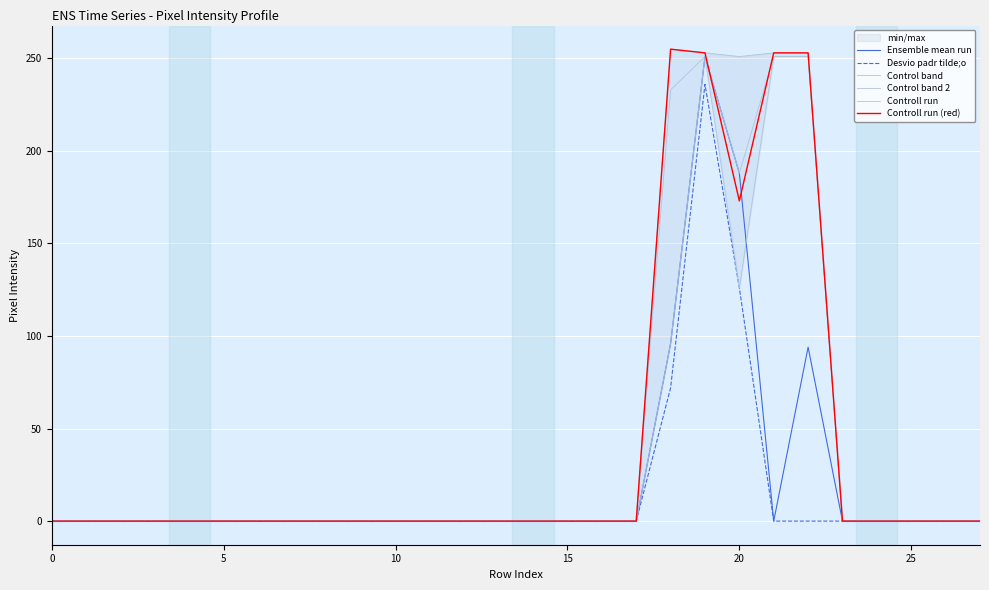

True or false: Controll run and Control band cross at least once.

False